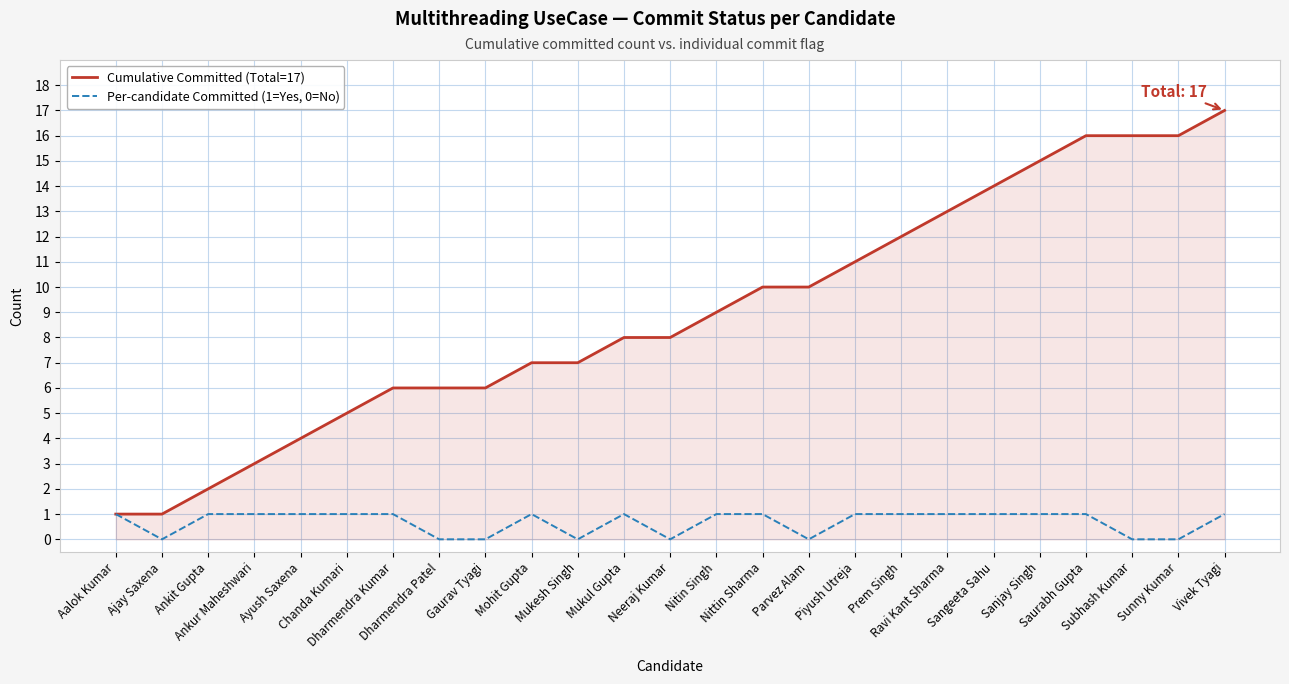

Rank the series by their average value, from highest to lowest.

Cumulative Committed (Total=17), Per-candidate Committed (1=Yes, 0=No)